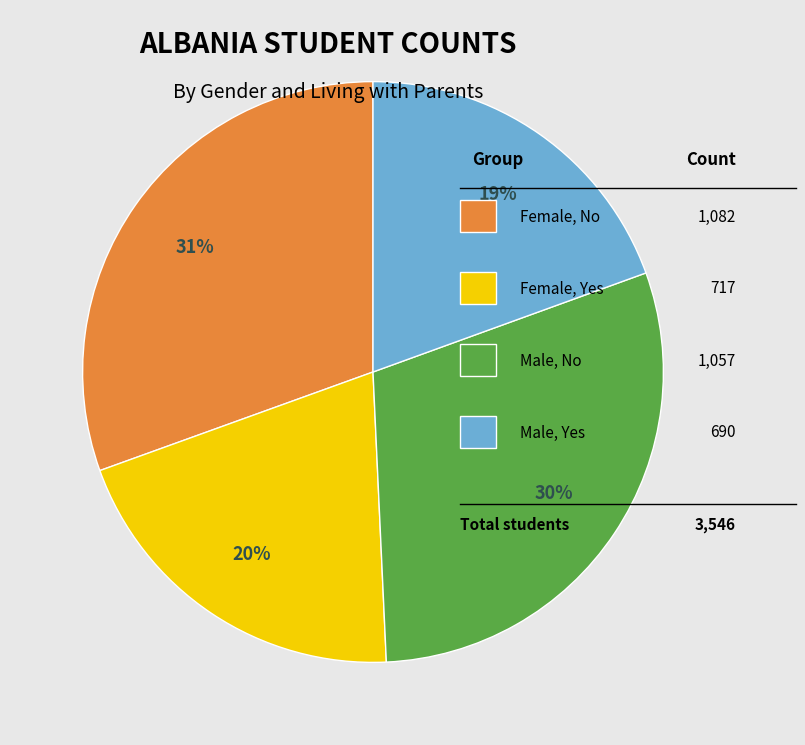

Does any single category account for the majority?

No